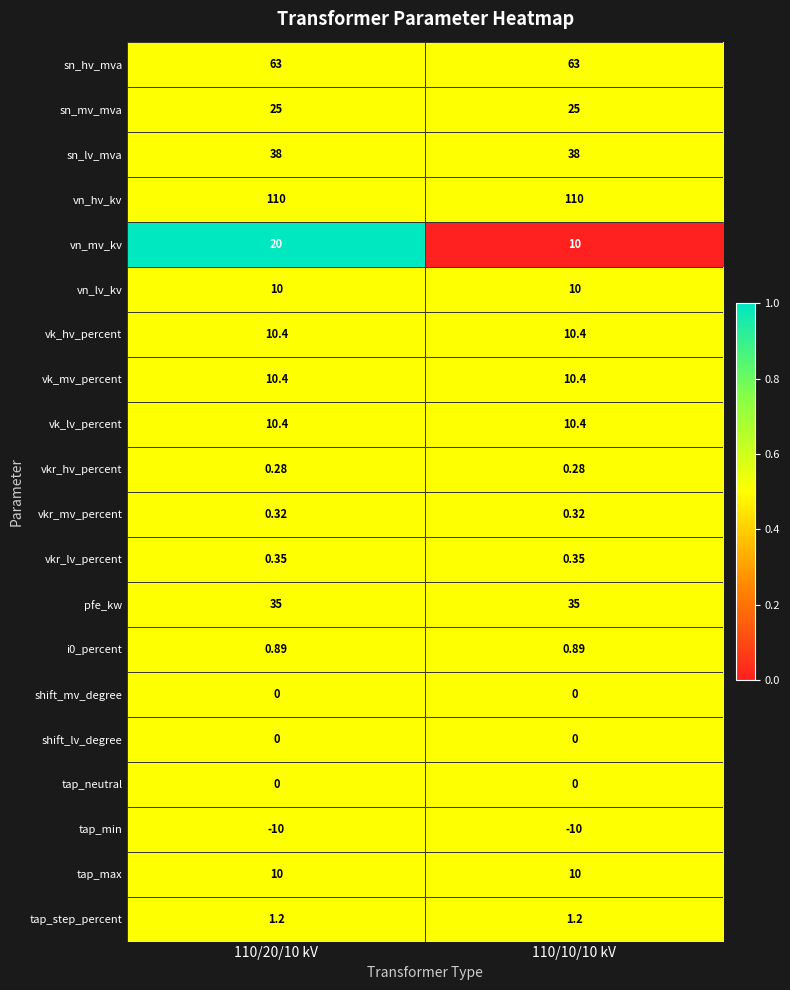

Between 110/20/10 kV and 110/10/10 kV, which series saw the biggest shift?

vn_mv_kv